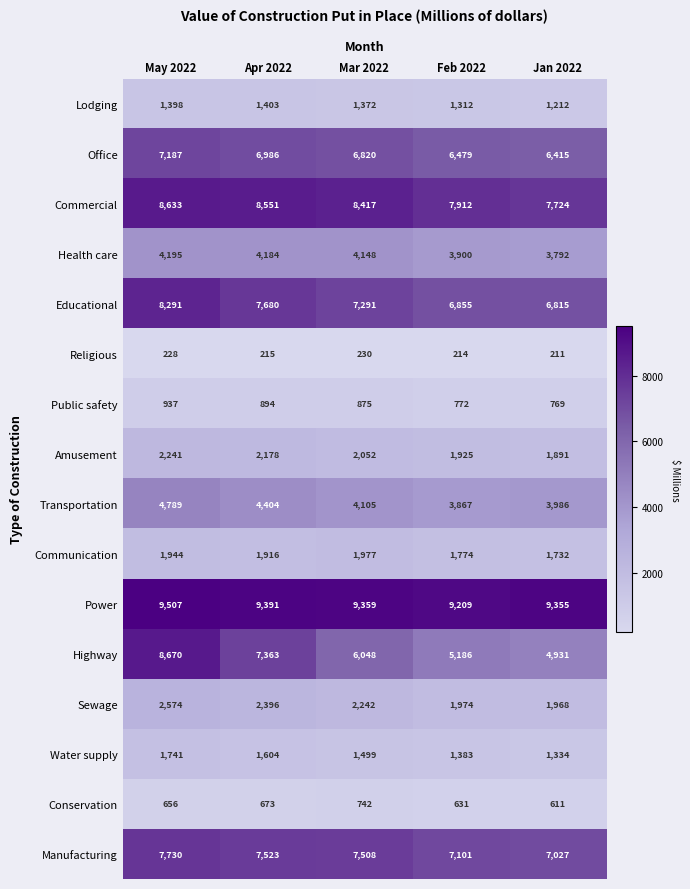

What is the sum of the Highway values at May 2022 and Feb 2022?

13856